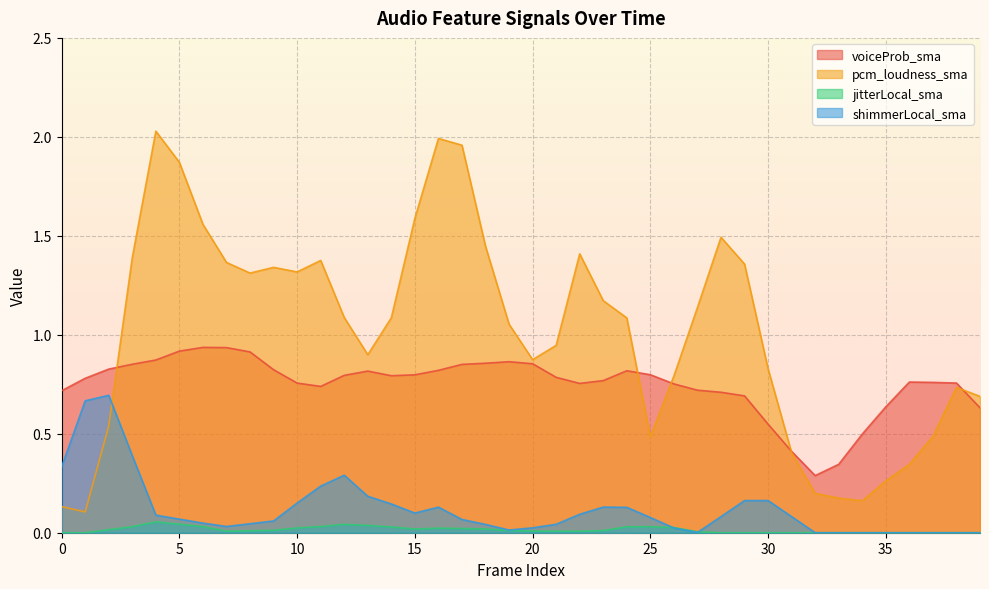

At which category is the sum across all series the highest?

4